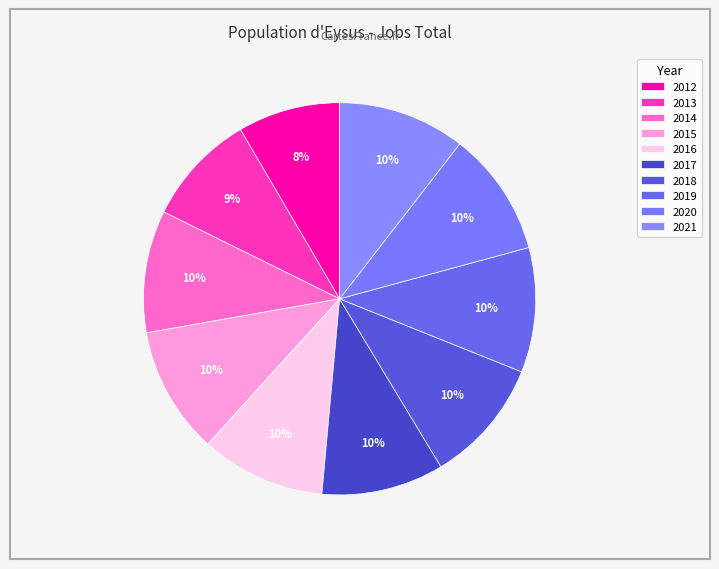

To the nearest percent, what is the combined percentage of 2019 and 2016?

21%